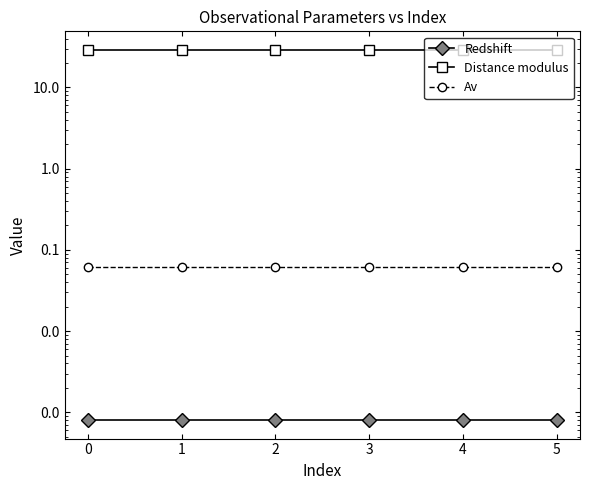

The Distance modulus series shows 17.7 at 0. True or false?

False